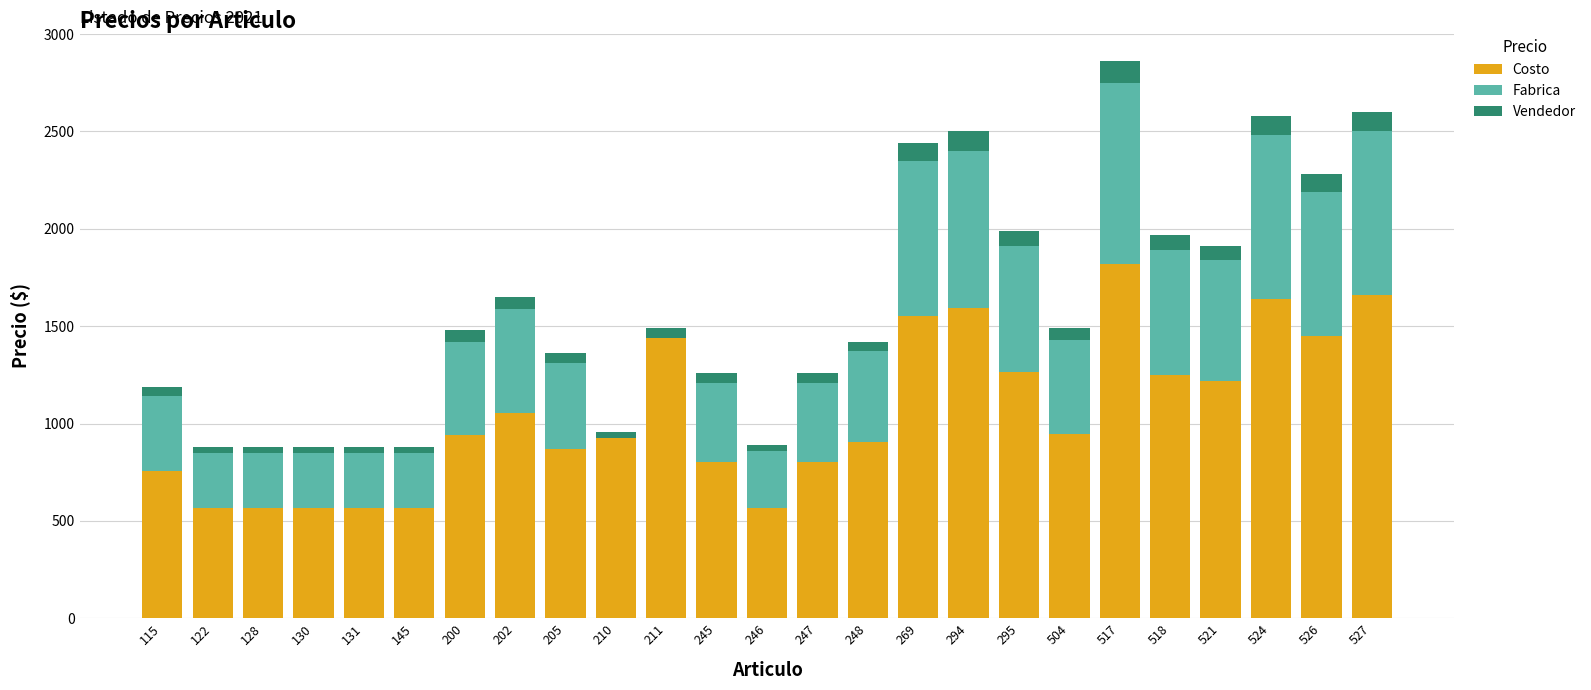

At which label does Costo reach its peak?

517